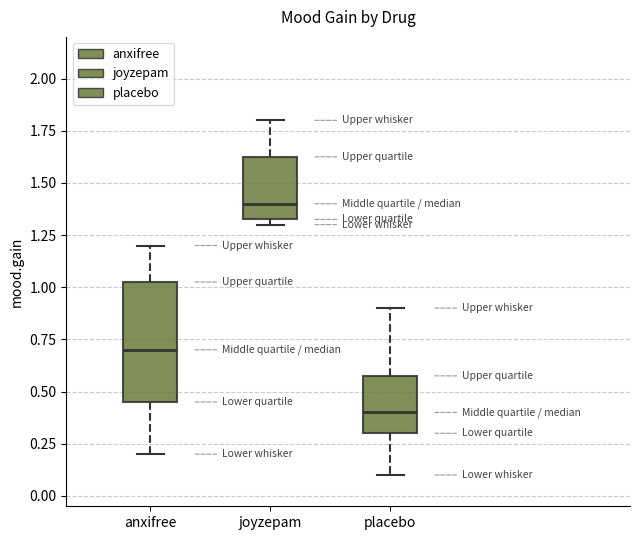

Reading left to right, transcribe this box plot: for each box, give where its median line is, the range the box spans, and where its two whiskers end, as read against the y-axis. The values are not printed on the chart, so give them approximately, as read against the axis.

anxifree: median 0.70, box 0.45 to 1.05, whiskers 0.20 to 1.20
joyzepam: median 1.40, box 1.35 to 1.65, whiskers 1.30 to 1.80
placebo: median 0.40, box 0.30 to 0.60, whiskers 0.10 to 0.90